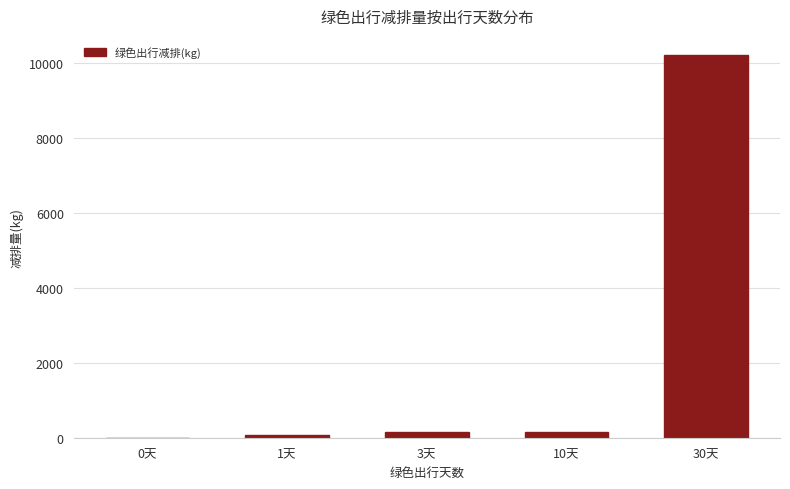

How many series are shown in this chart?

1